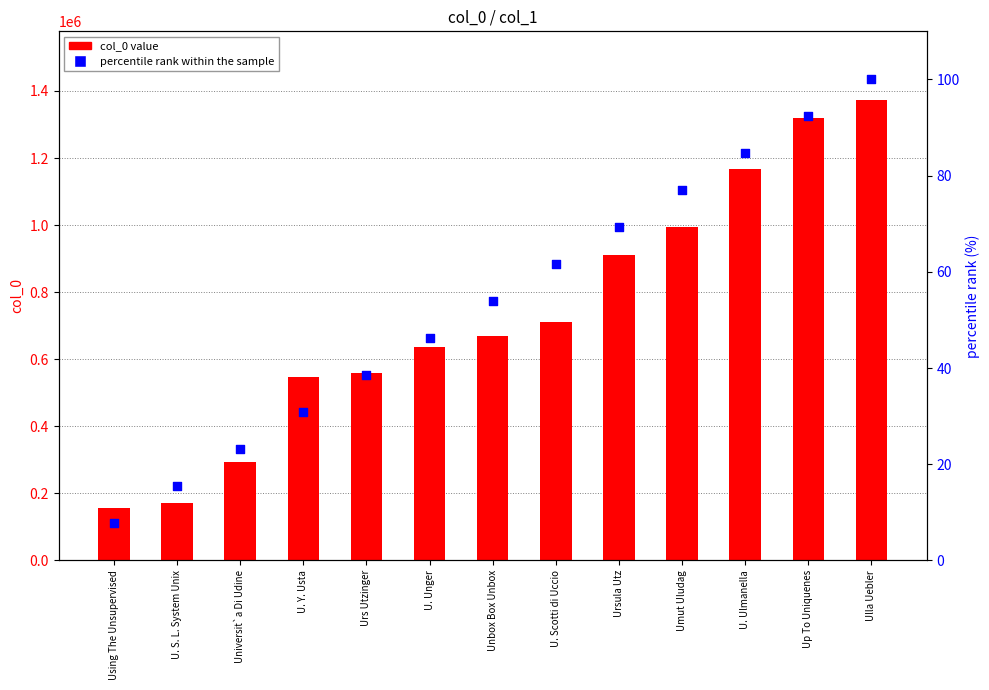

Which series reaches the maximum Y coordinate?

col_0 value